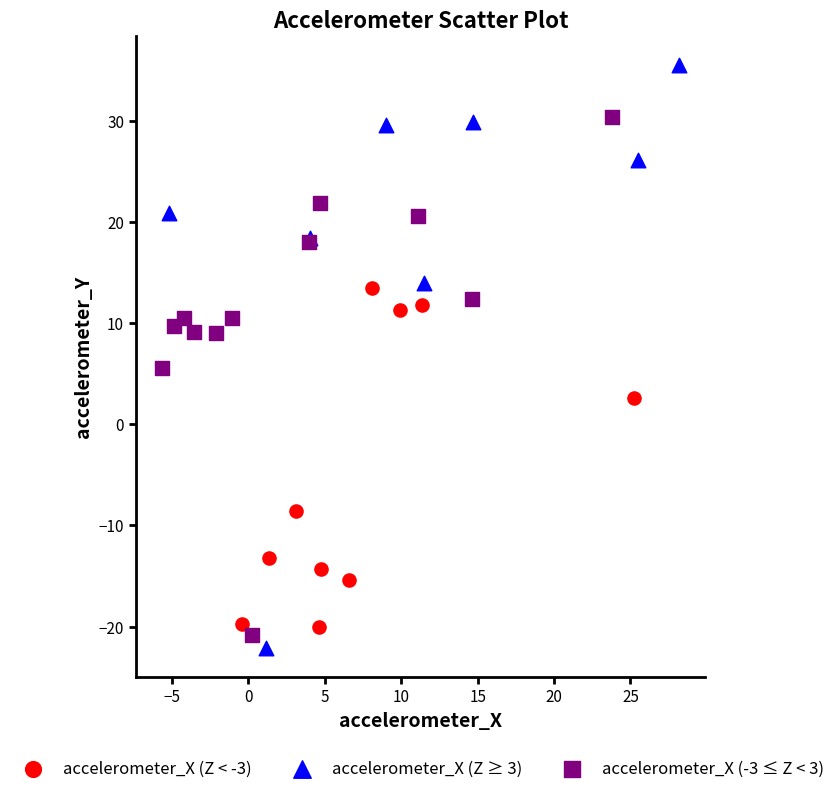

Which series has the widest spread of Y values?

accelerometer_X (Z ≥ 3)